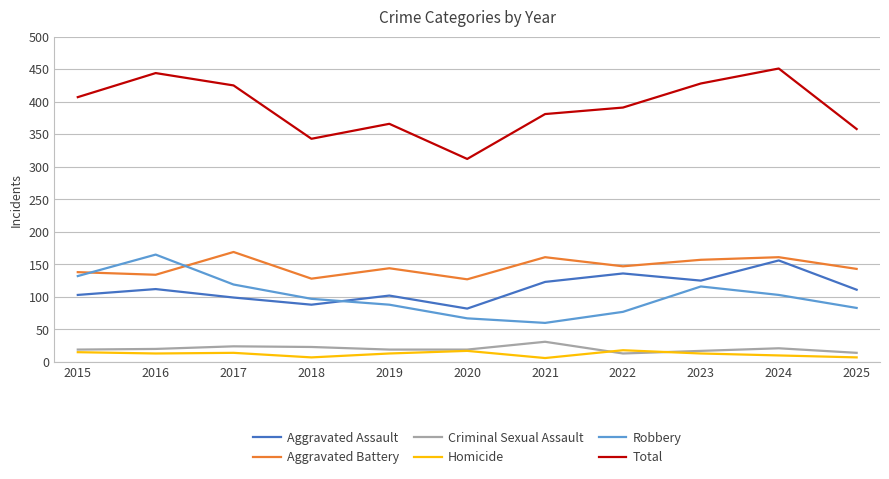

Which series has the largest range (max minus min)?

Total